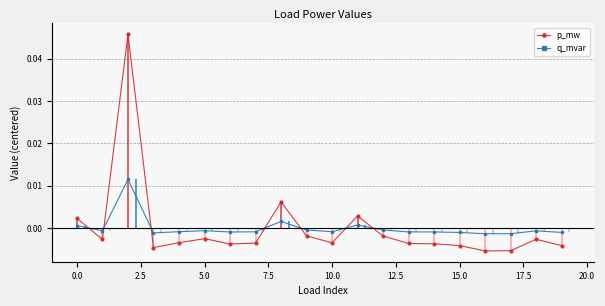

What are all the series names shown in the legend?

p_mw, q_mvar